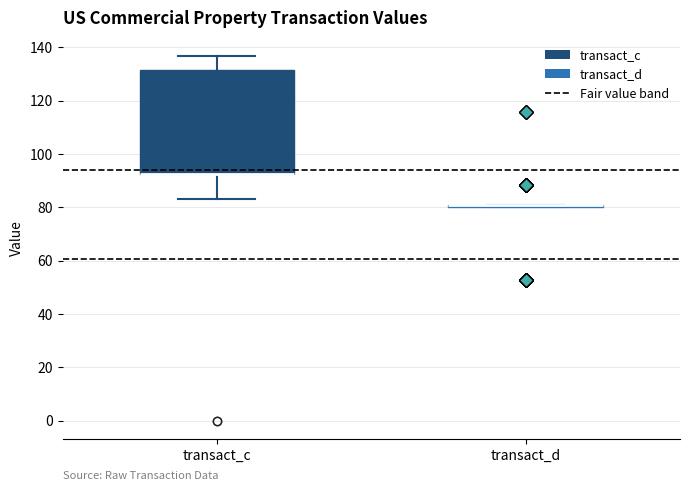

Reading left to right, read every box against the y-axis: the position of its median line, the range the box covers, and the ends of its whiskers. The values are not printed on the chart, so give them approximately, as read against the axis.

transact_c: median 92 (drawn on the box's lower edge), box 92 to 132, whiskers 84 to 136
transact_d: box collapsed to a line at 80, whiskers 80 to 80